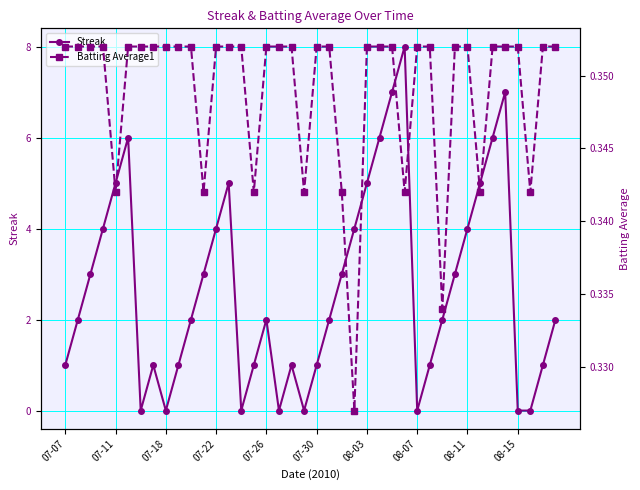

What is the difference between the maximum and minimum values in the Streak series?

8